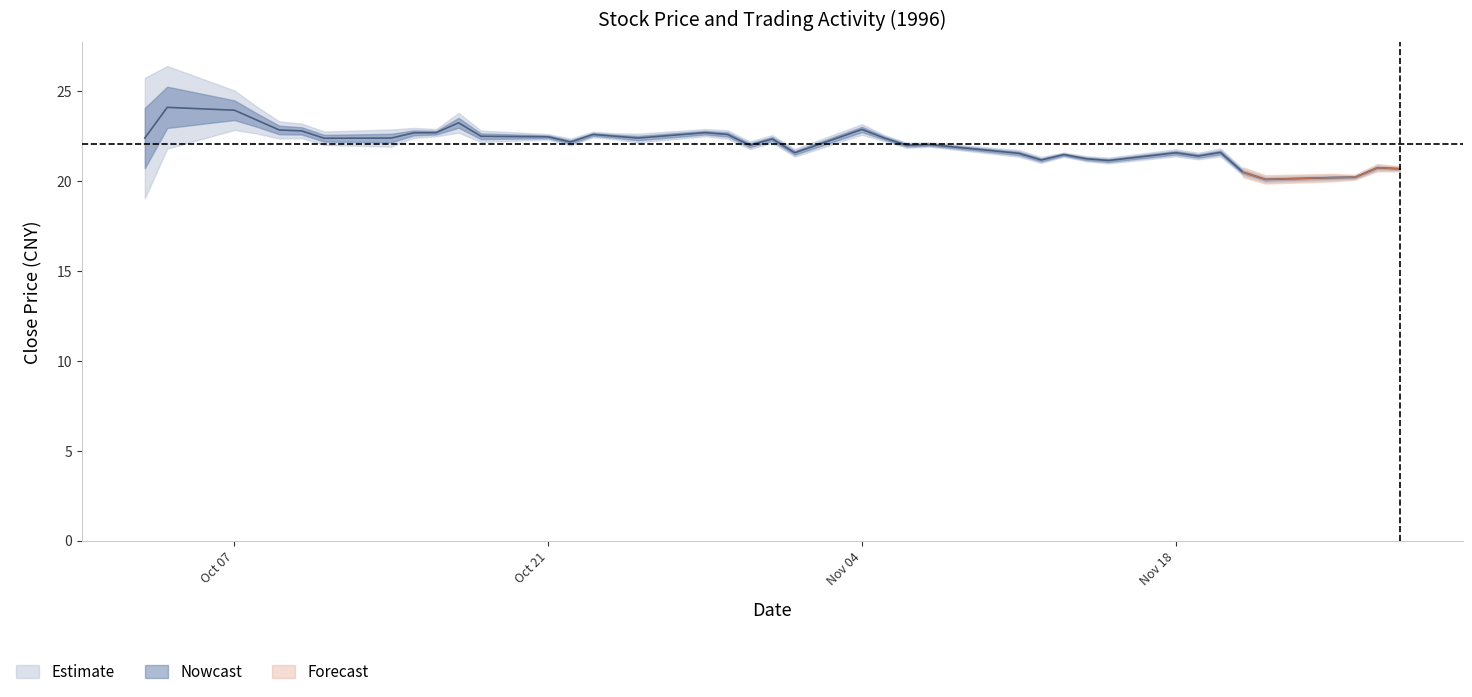

Does the chart have visible grid lines?

No